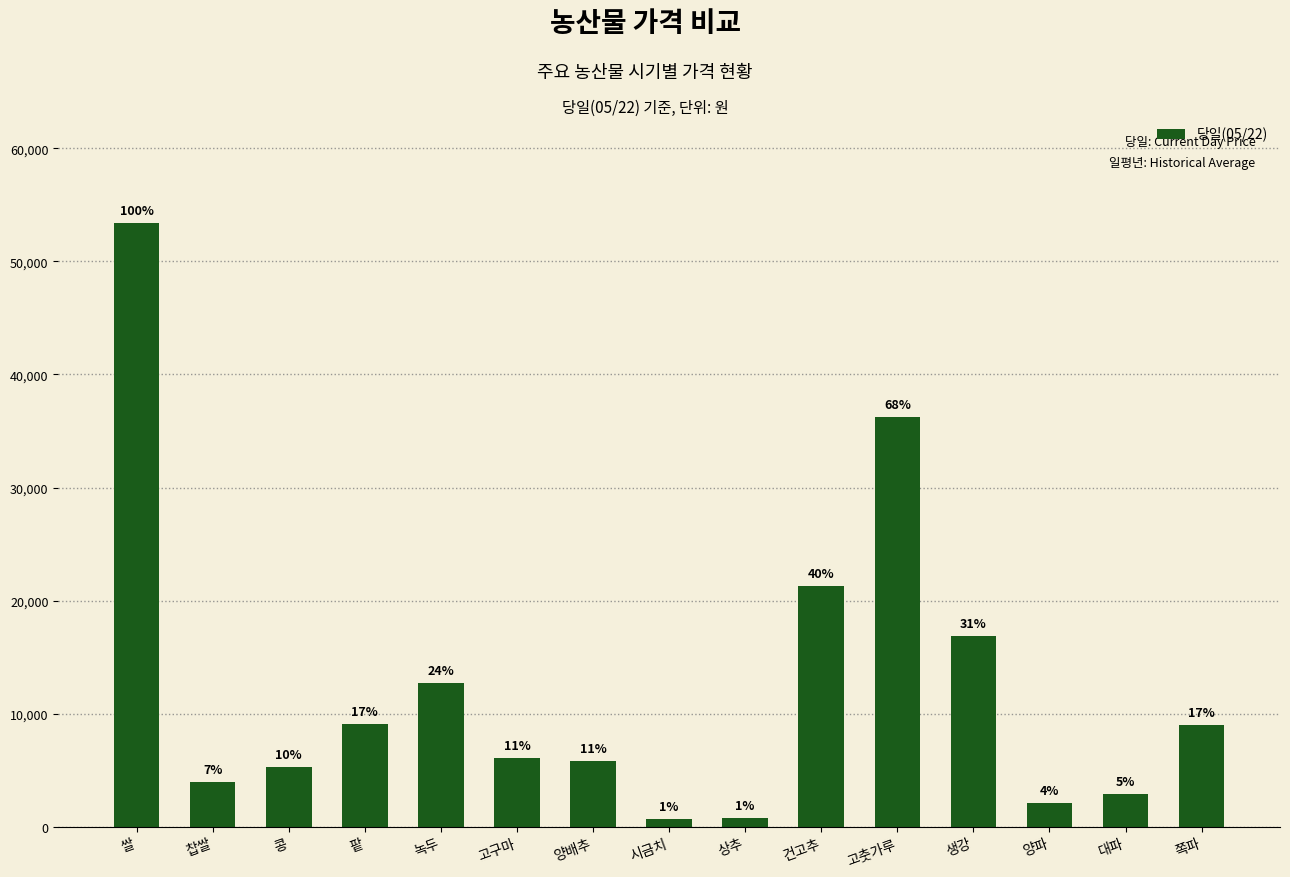

List the labels in order of value, smallest first.

시금치, 상추, 양파, 대파, 찹쌀, 콩, 양배추, 고구마, 쪽파, 팥, 녹두, 생강, 건고추, 고춧가루, 쌀